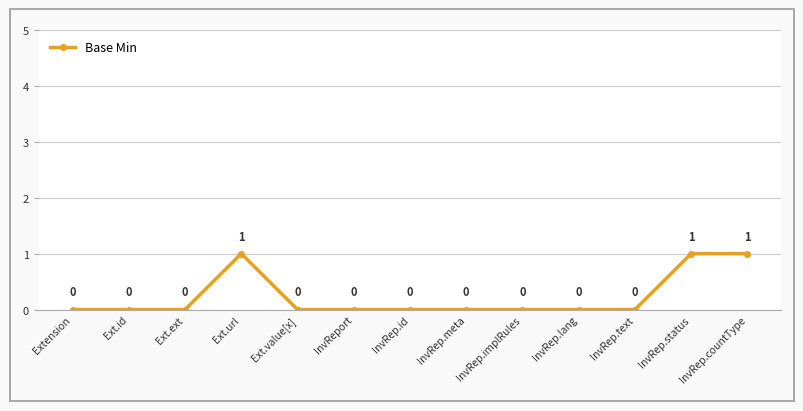

The chart shows a value of 1 at Extension. True or false?

False